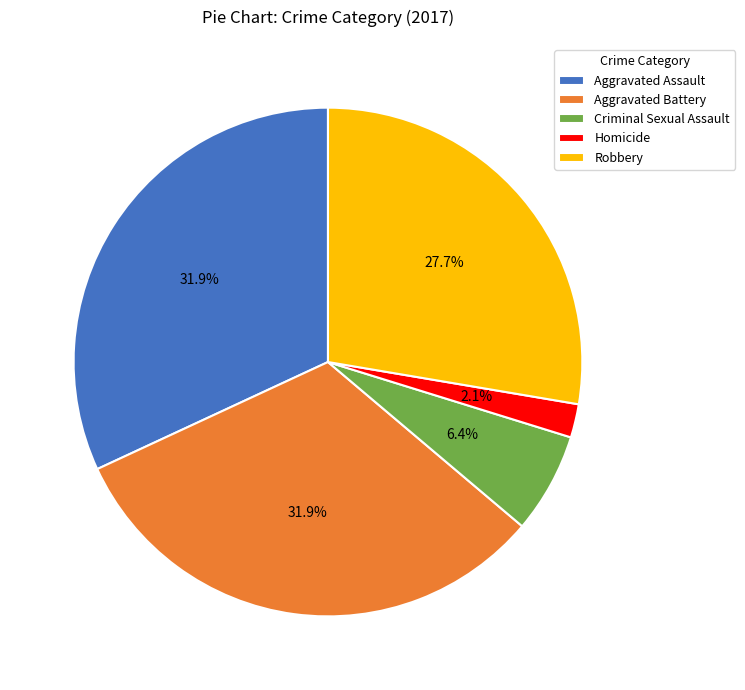

Is there a majority slice in this chart?

No